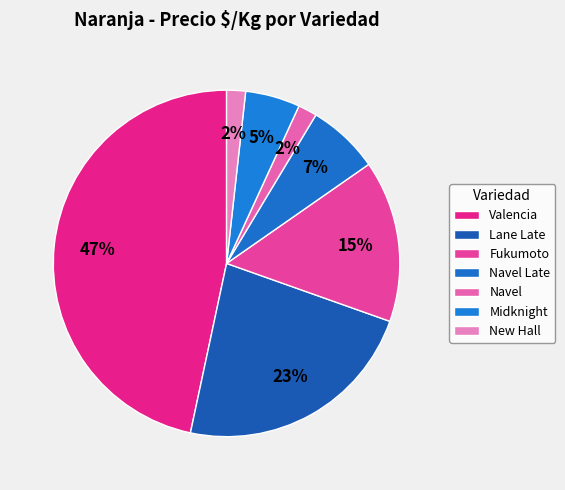

How many slices are in this pie chart?

7